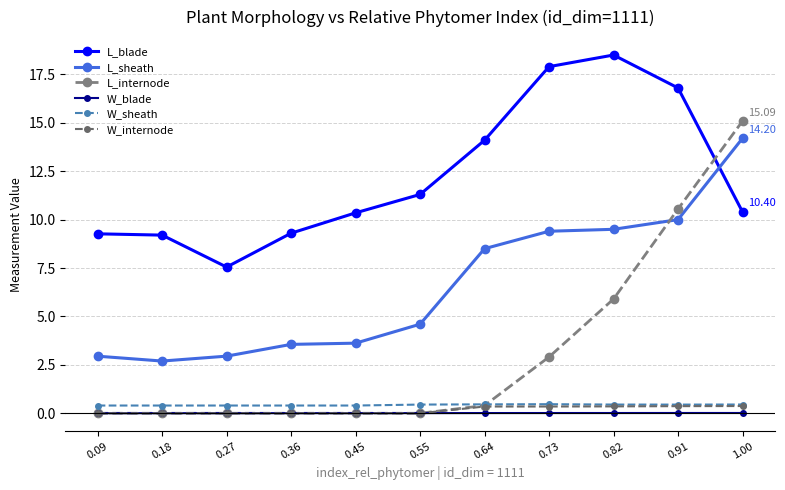

Between 0.18 and 1.00, which is larger?

1.00